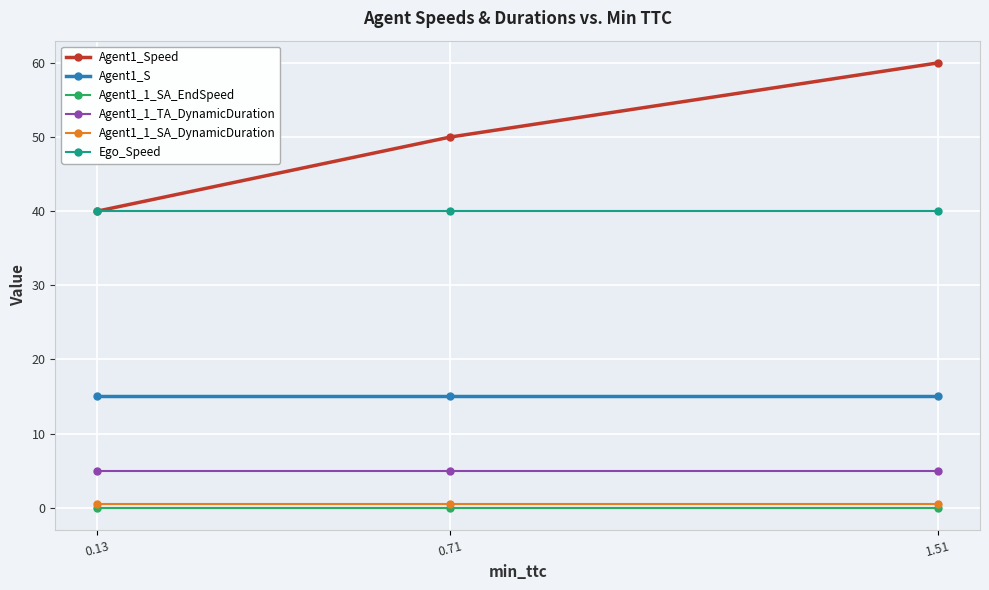

At which category is the sum across all series the highest?

1.51